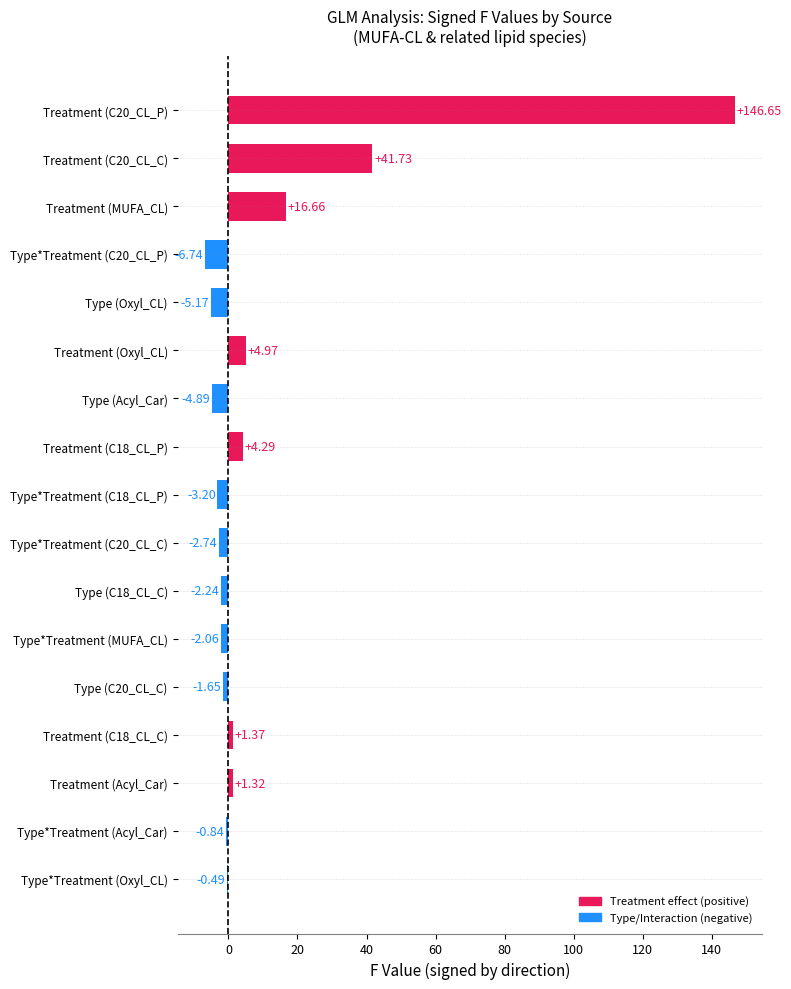

What is the sum of all values?

187.0